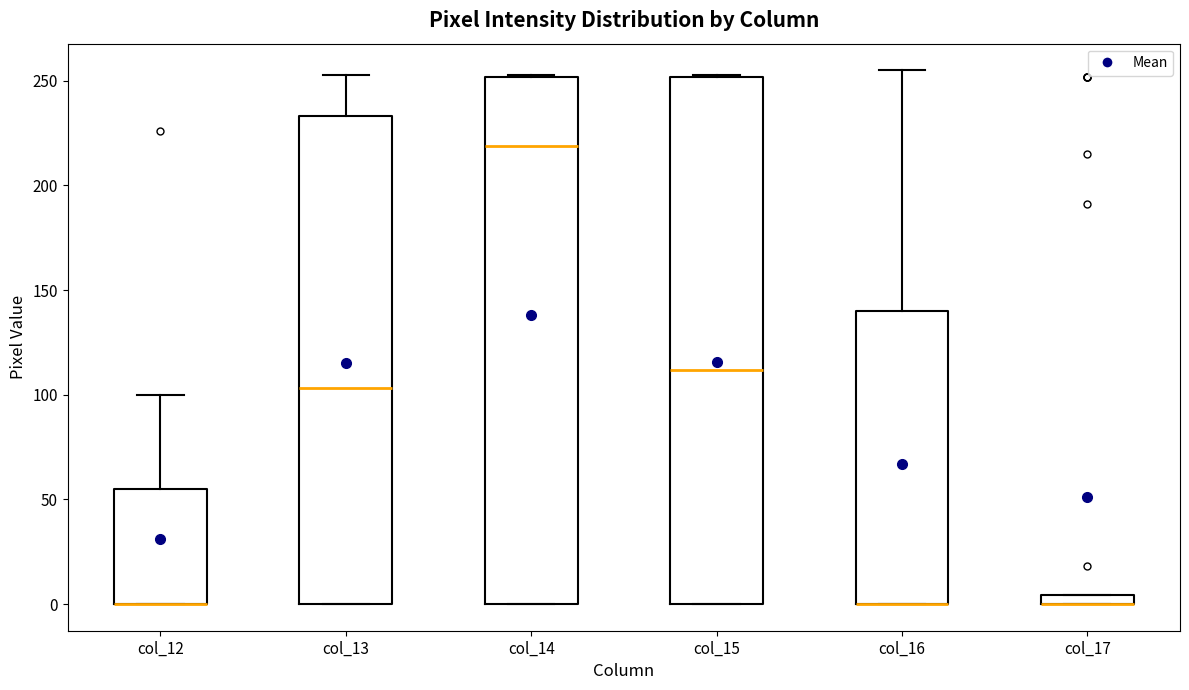

Where is the upper edge of the box for col_16 on the y-axis? The values are not printed on the chart, so give them approximately, as read against the axis.

140